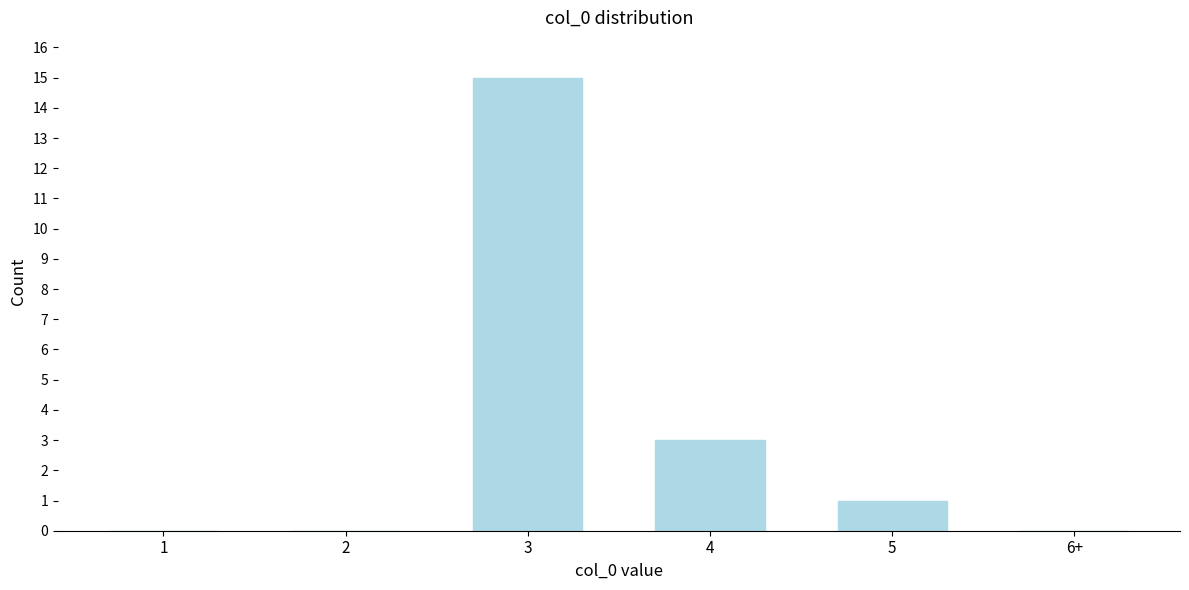

Reading left to right, transcribe all the data shown in this chart.

1=0	2=0	3=15	4=3	5=1	6+=0